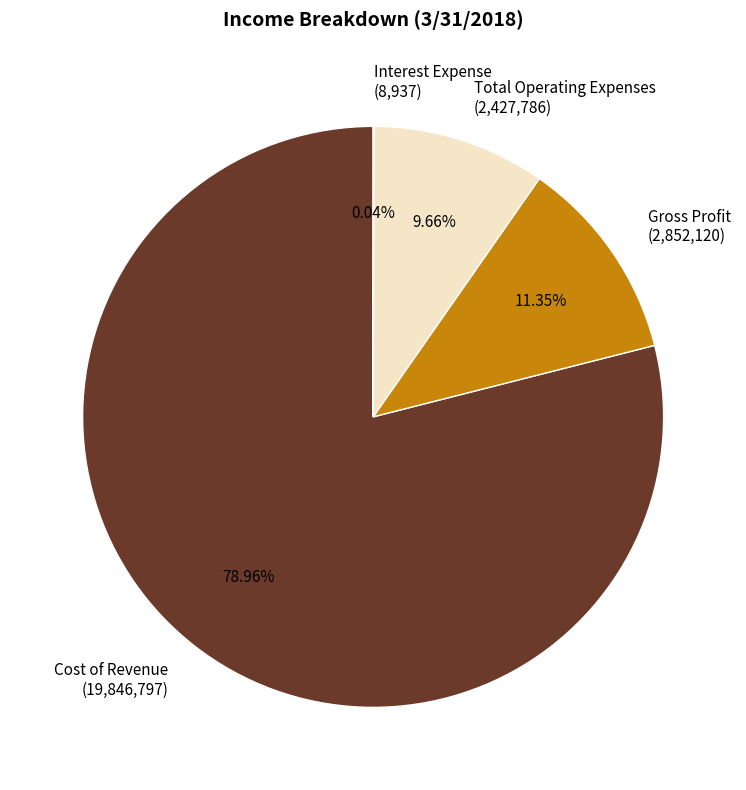

The Gross Profit slice represents 11% of the pie. True or false?

True